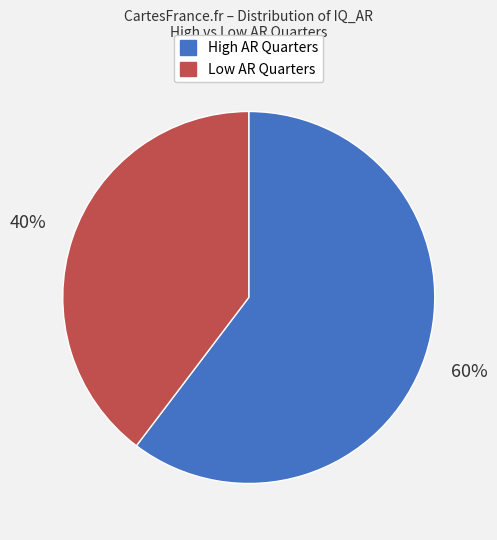

Does any single category account for the majority?

Yes